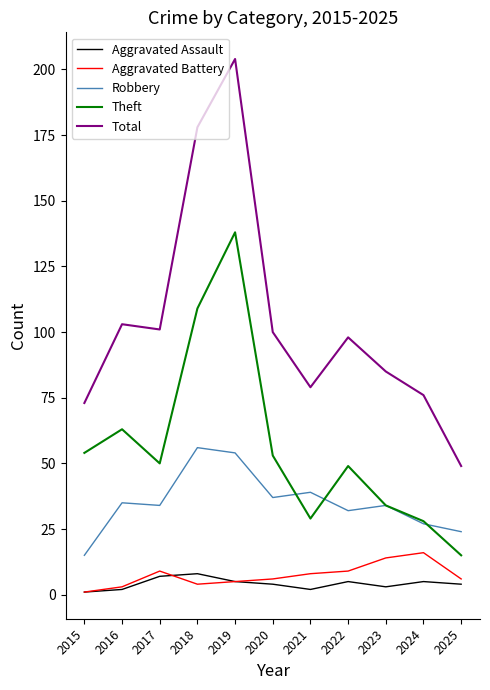

Is it true that Theft equals 70 at 2022?

False